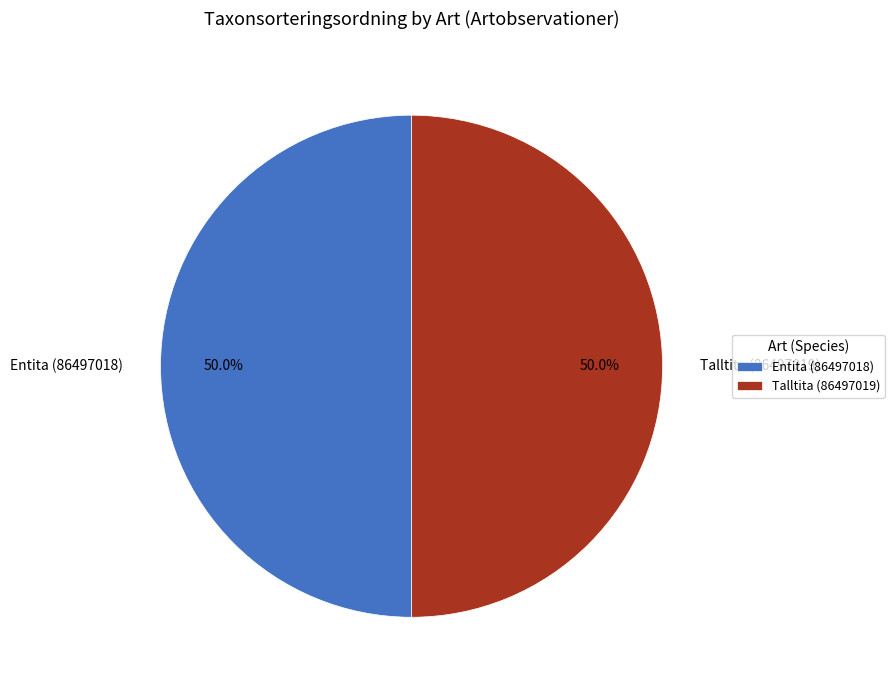

Count the number of slices in the pie.

2